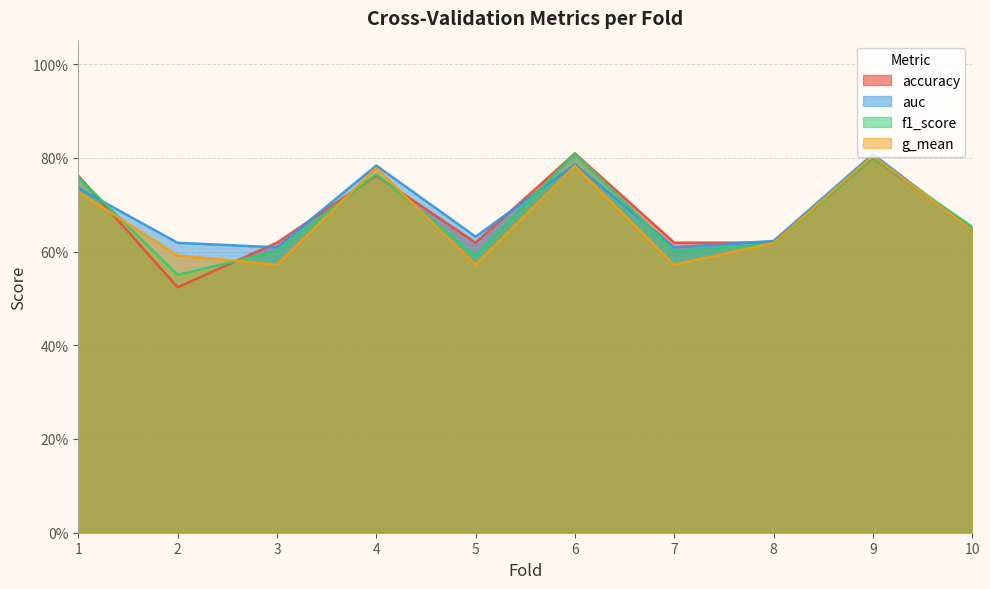

True or false: auc and accuracy intersect in this chart.

True